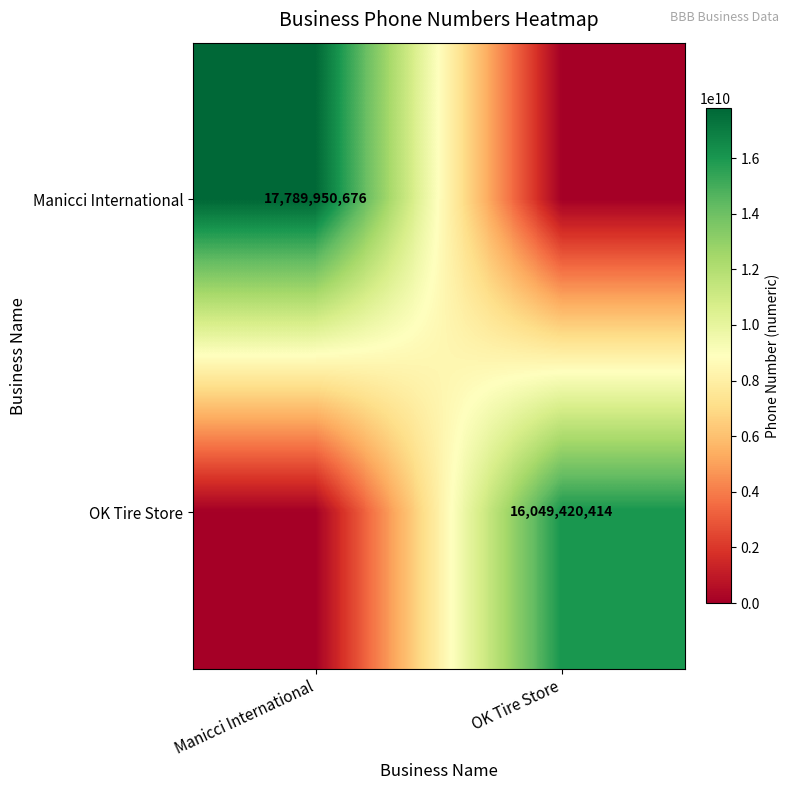

Is it true that Manicci International equals 27860492771 at Manicci International?

False